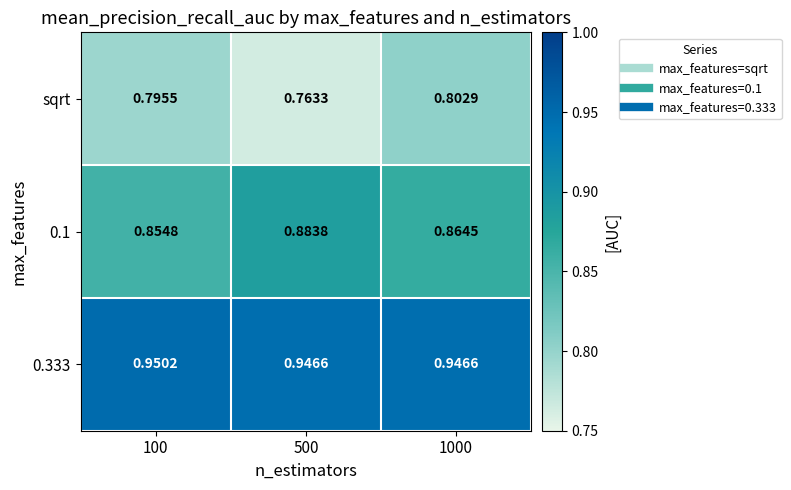

Which series has the widest spread of values?

sqrt